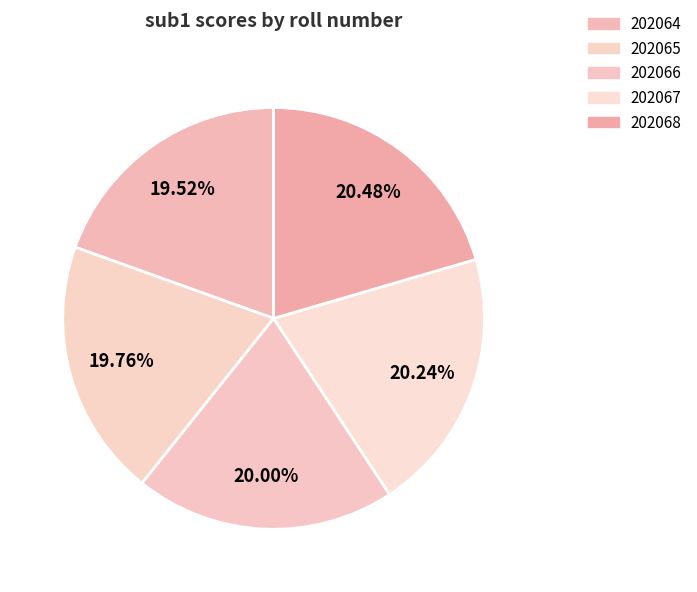

Which slice is the smallest?

202064